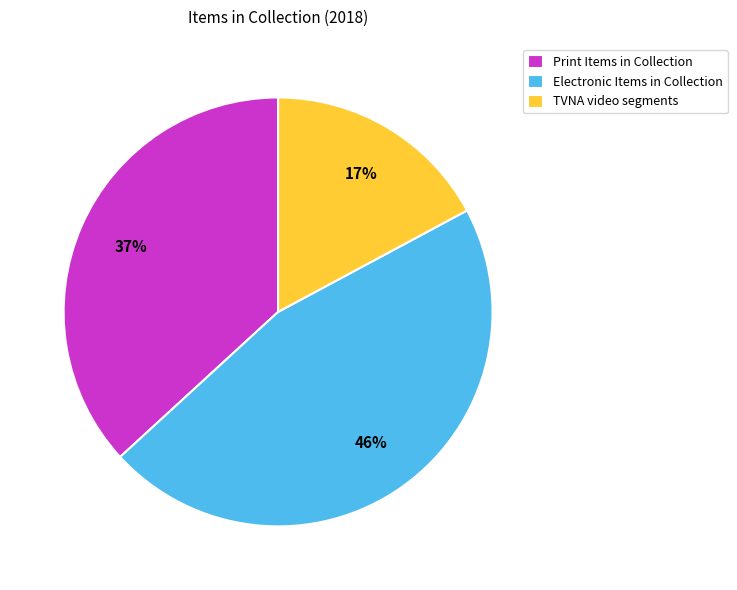

Is there a majority slice in this chart?

No